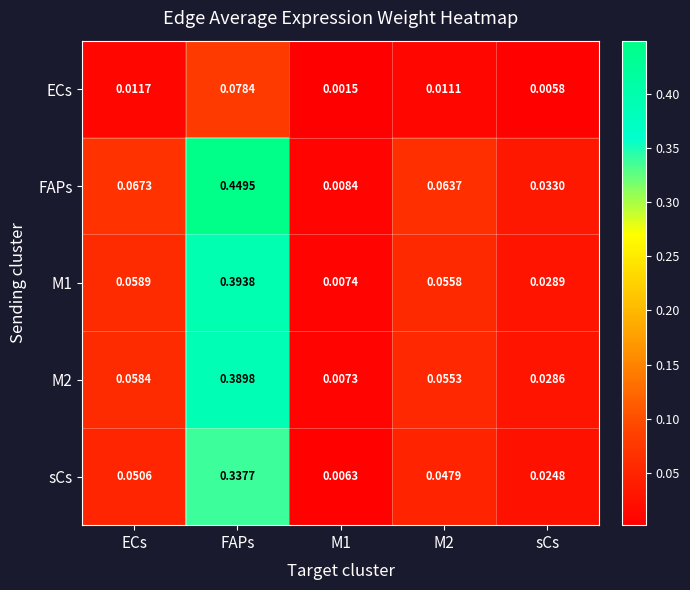

Which series has the largest total across all categories?

FAPs